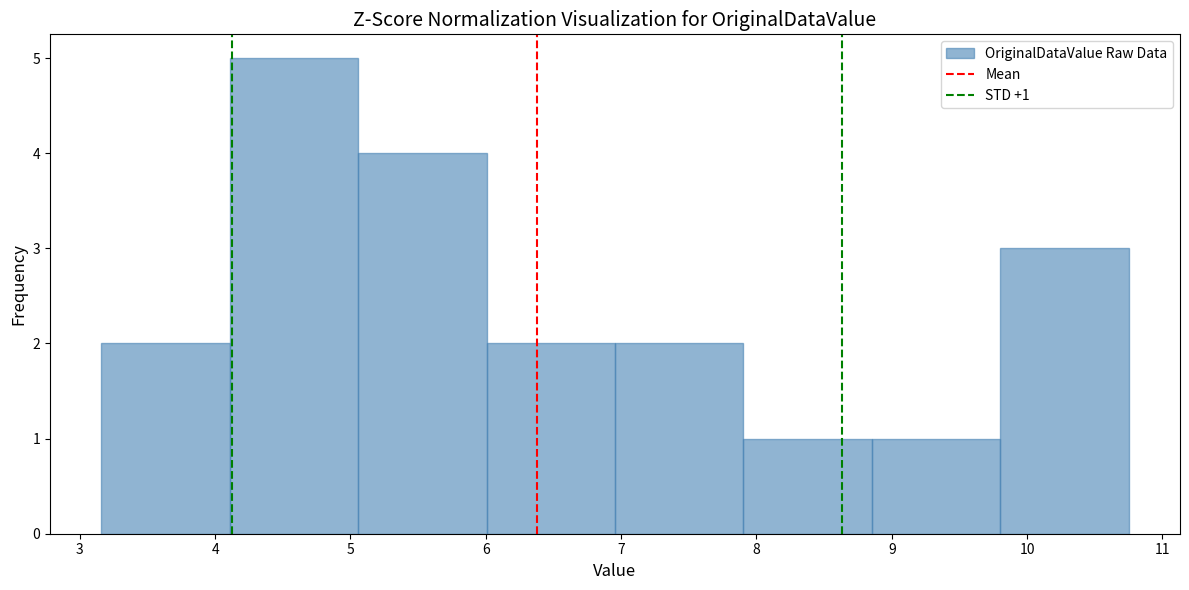

Which range on the x-axis has the tallest bar?

4.1 to 5.1